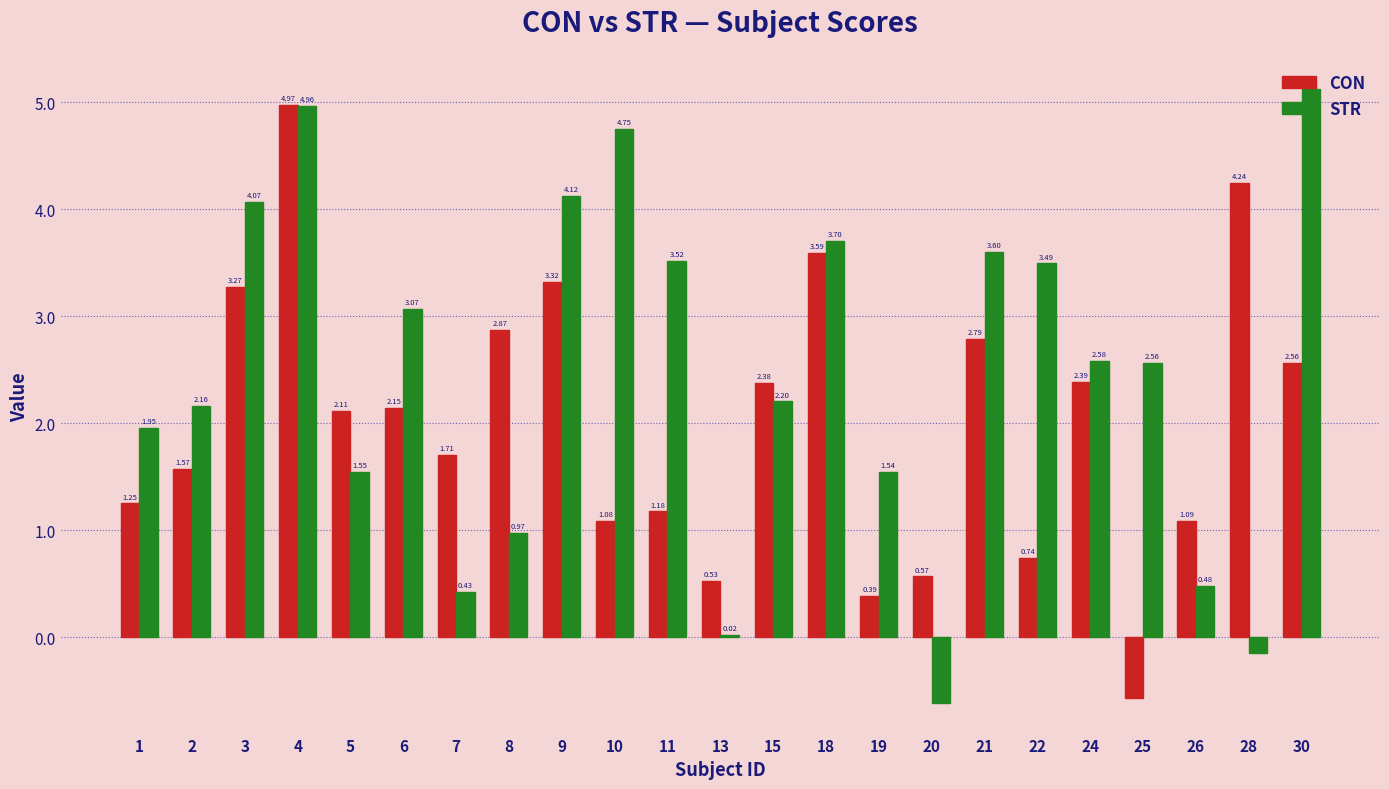

Is it true that STR equals 7.0 at 10?

False